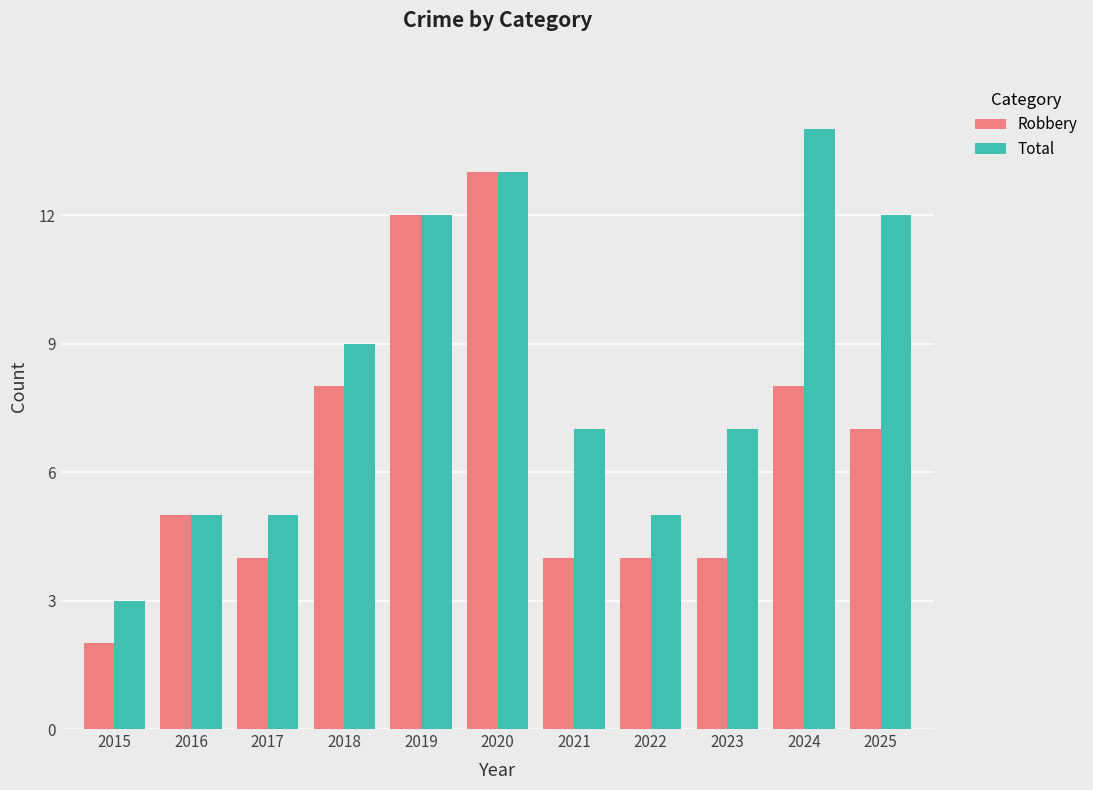

What is the total value across all series at 2024?

22